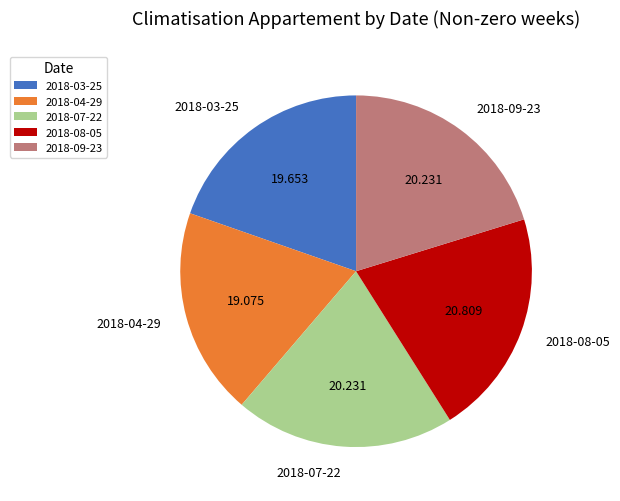

Is the sum of 2018-09-23 and 2018-08-05 greater than half?

No